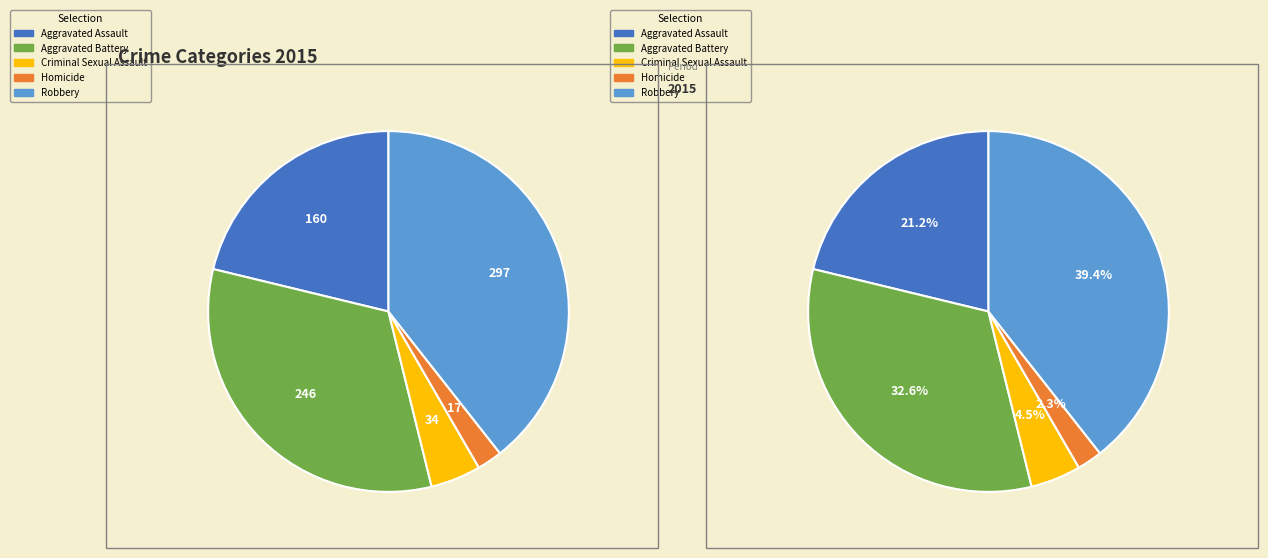

How many slices are in this pie chart?

5